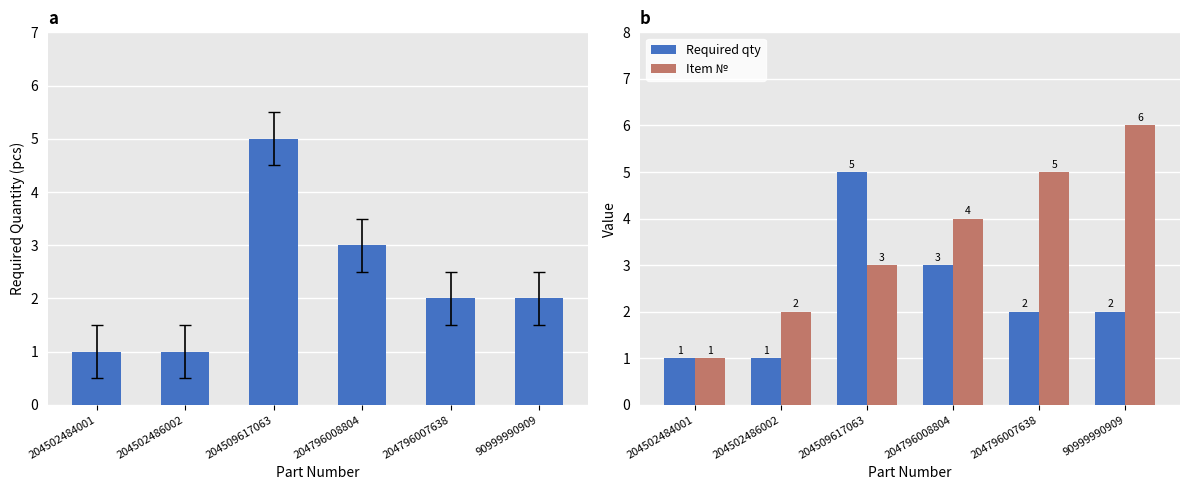

The value of Item № at 204796008804 is 4. True or false?

True